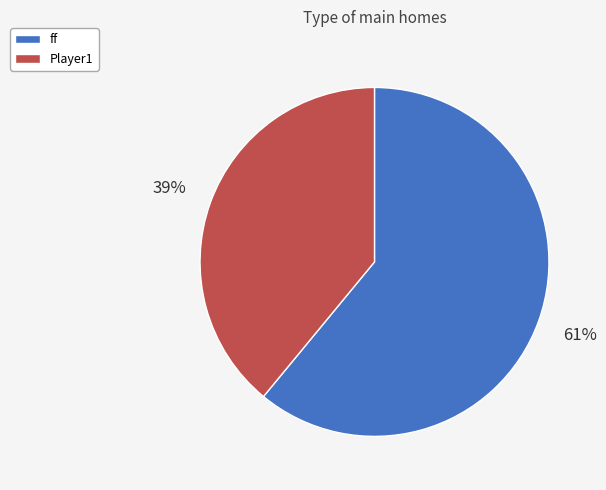

Does any single category account for the majority?

Yes